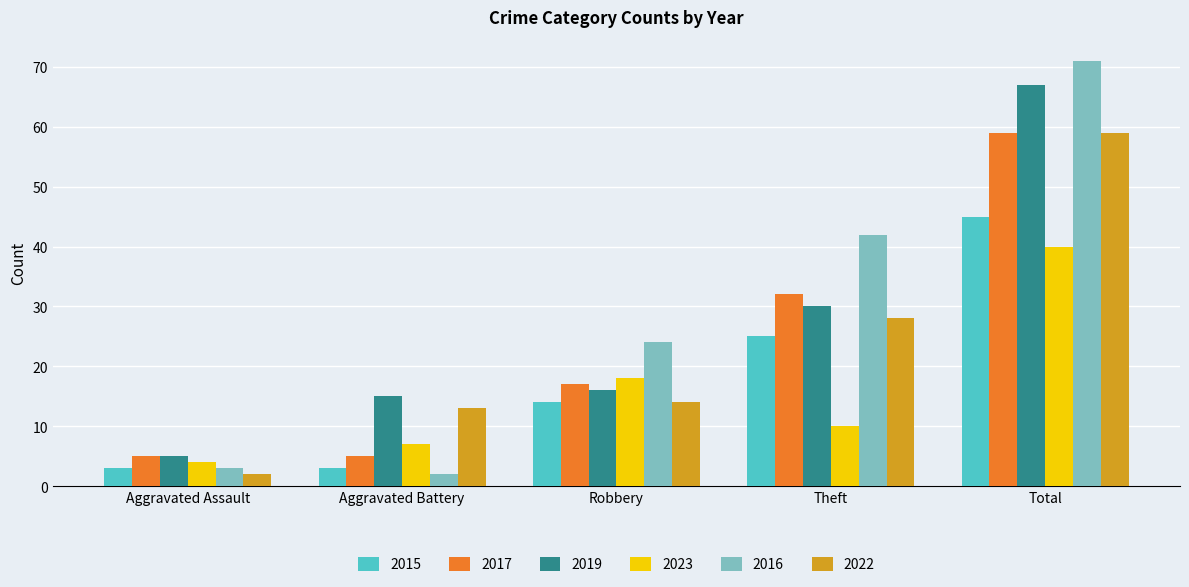

Reading right to left, list all the values displayed in this chart.

2015: Total=45	Theft=25	Robbery=14	Aggravated Battery=3	Aggravated Assault=3
2017: Total=59	Theft=32	Robbery=17	Aggravated Battery=5	Aggravated Assault=5
2019: Total=67	Theft=30	Robbery=16	Aggravated Battery=15	Aggravated Assault=5
2023: Total=40	Theft=10	Robbery=18	Aggravated Battery=7	Aggravated Assault=4
2016: Total=71	Theft=42	Robbery=24	Aggravated Battery=2	Aggravated Assault=3
2022: Total=59	Theft=28	Robbery=14	Aggravated Battery=13	Aggravated Assault=2